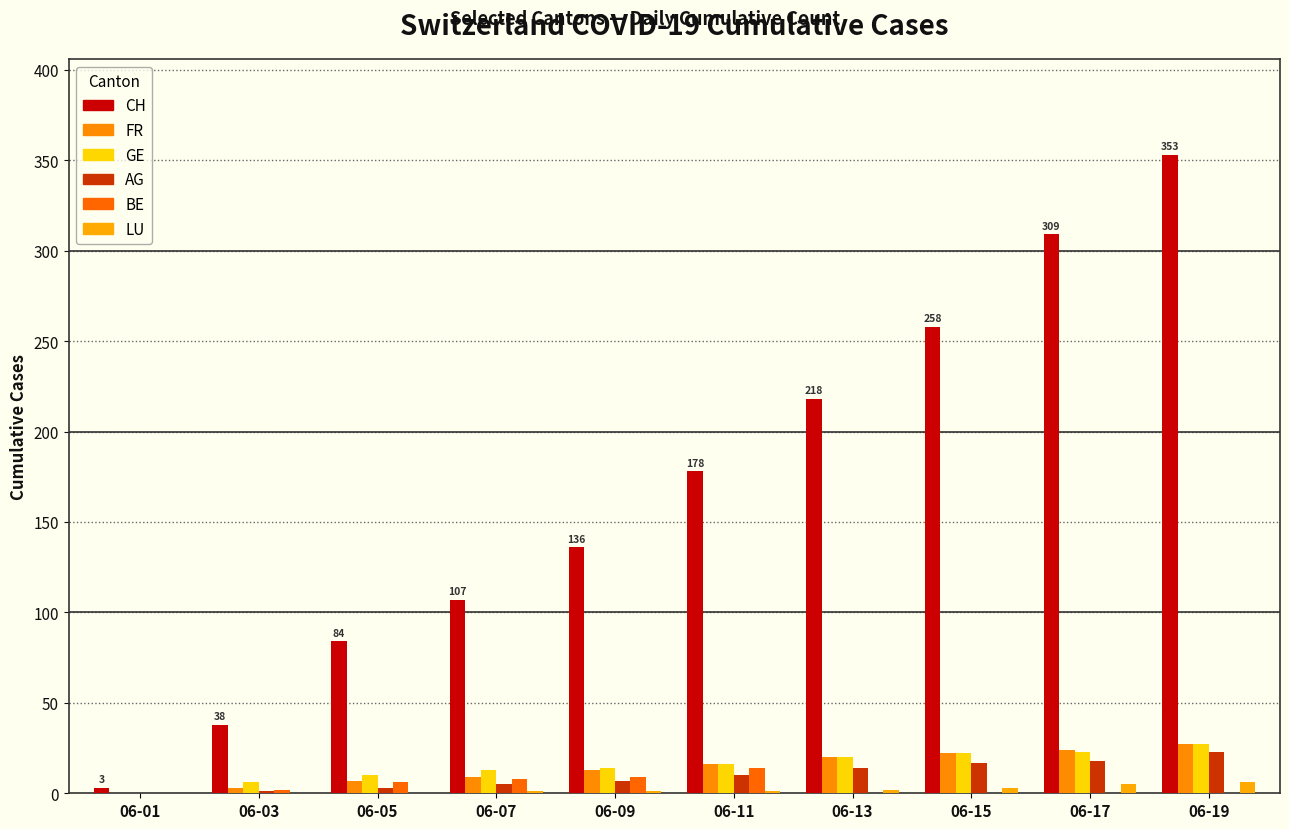

How many groups of bars are there?

10